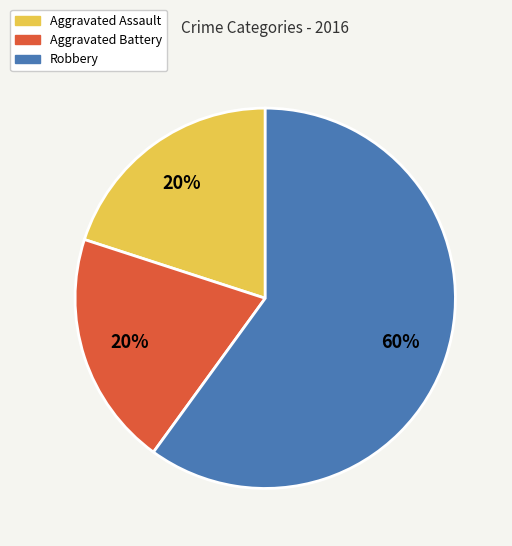

Which has a higher value, Robbery or Aggravated Battery?

Robbery